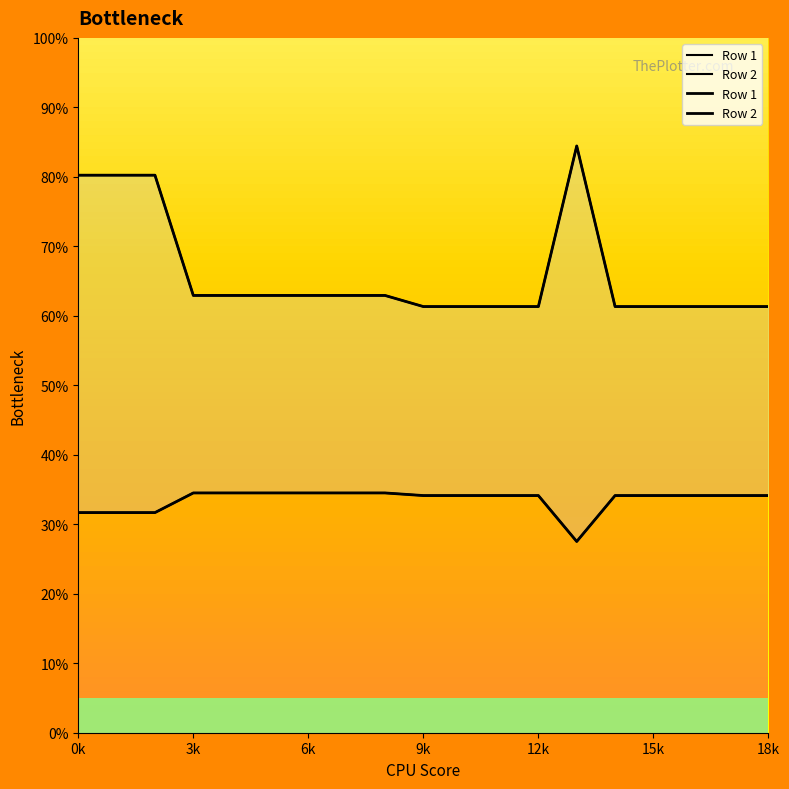

What is the approximate value of Row 2 at 8?

62.9